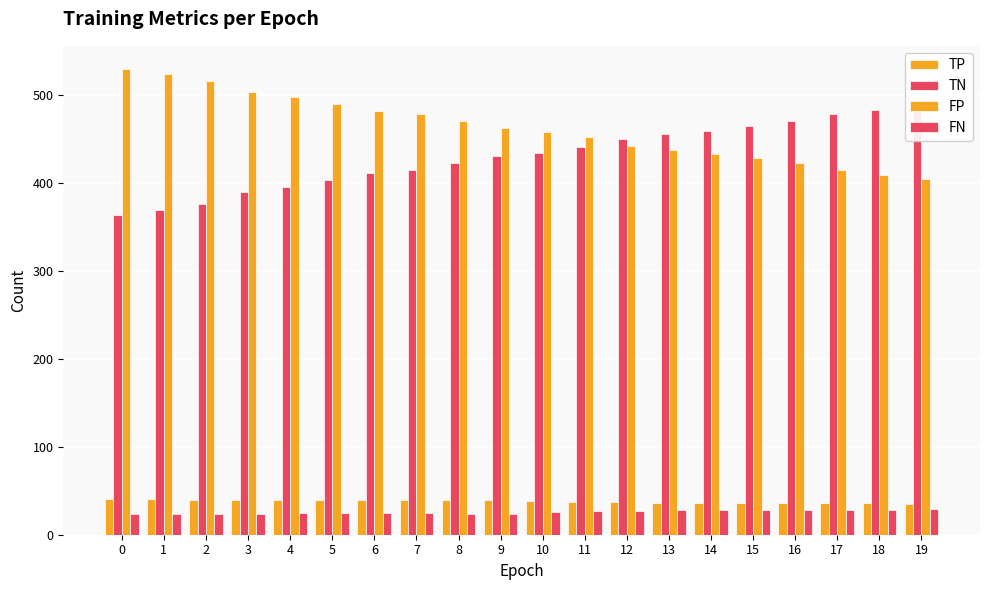

Does the chart contain any negative values?

No